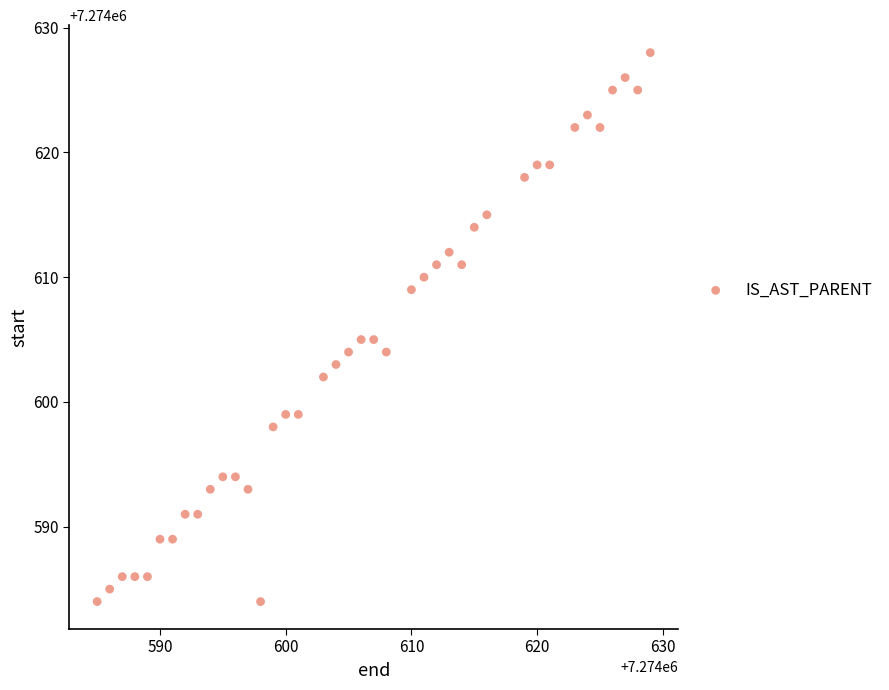

What is the range of Y values (max minus min)?

44